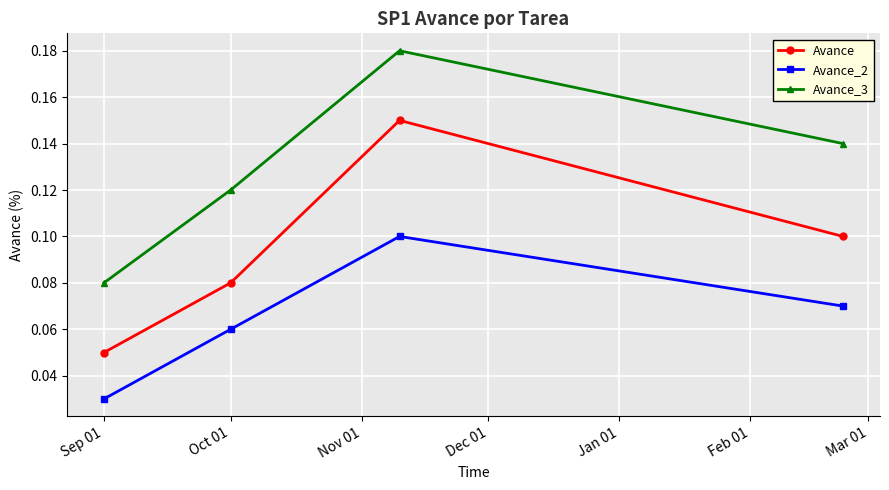

What is the sum of all Avance_2 values?

0.3